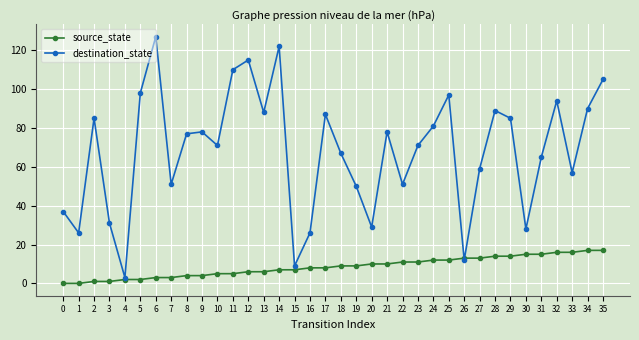

Is it true that source_state equals 14 at 28?

True